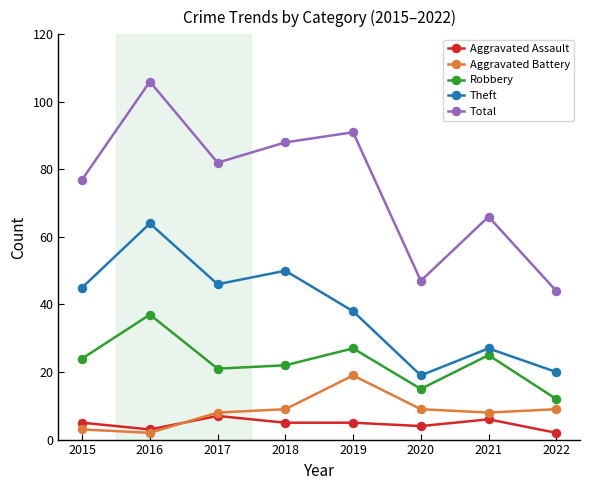

How many data points in Aggravated Battery are less than 9?

4